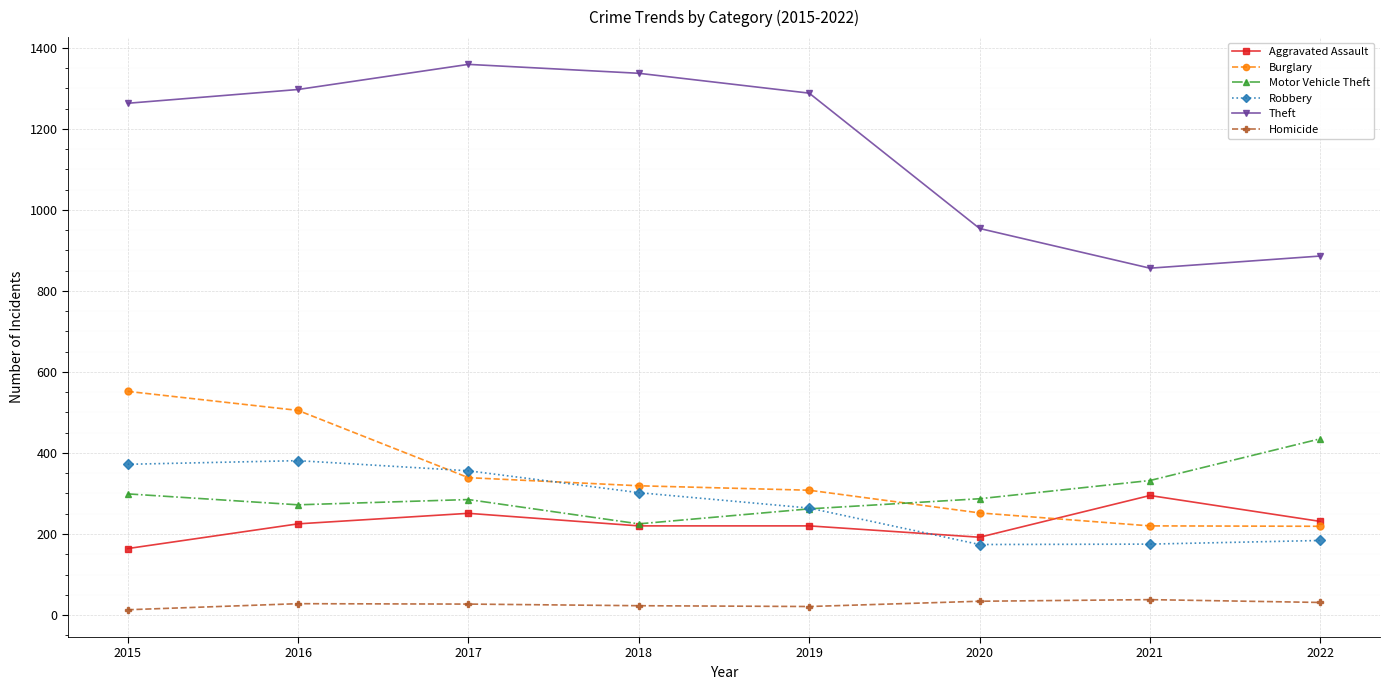

What is the difference between the highest and lowest values at 2019?

1267